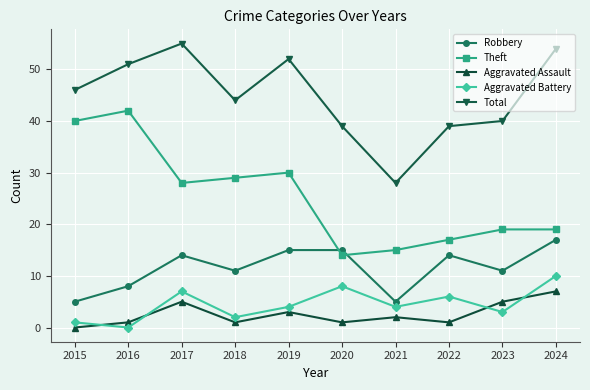

What is the difference between the second highest and minimum values in the Aggravated Assault series?

5